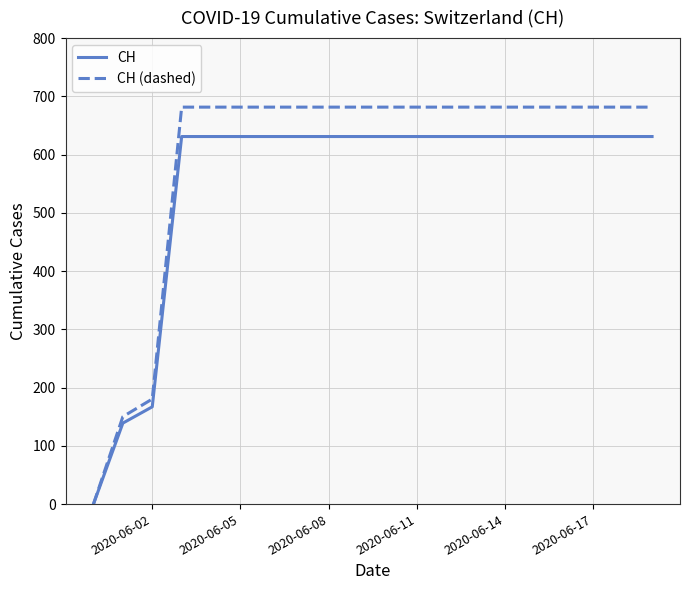

Which series has the largest range (max minus min)?

CH (dashed)